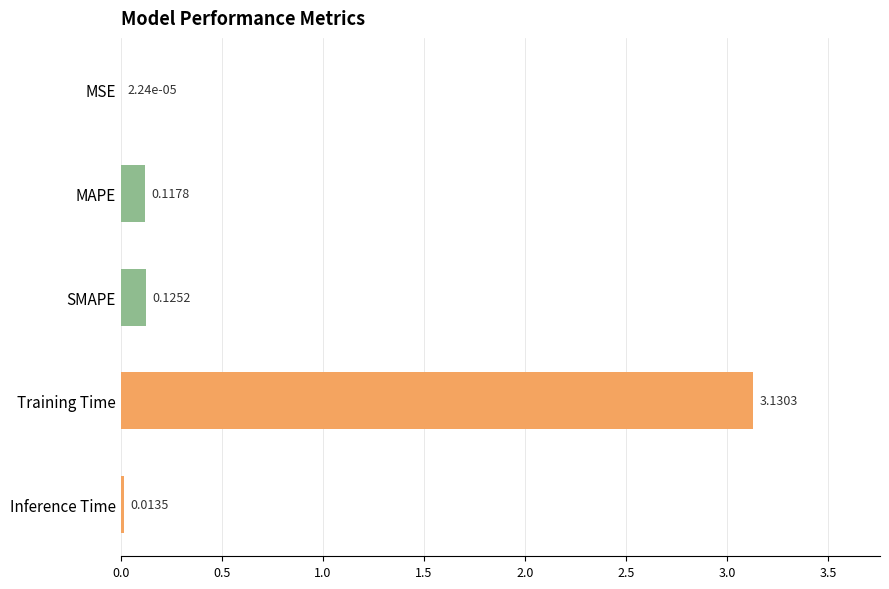

What is the sum of all values?

3.4